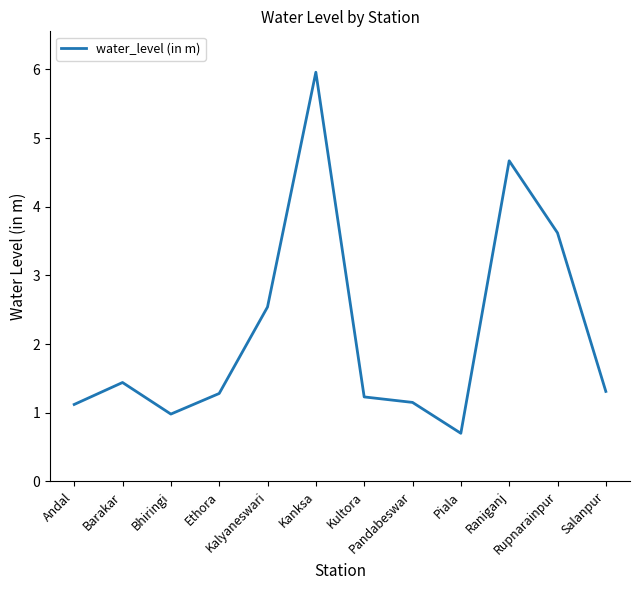

Where does the data first go above 1?

Andal